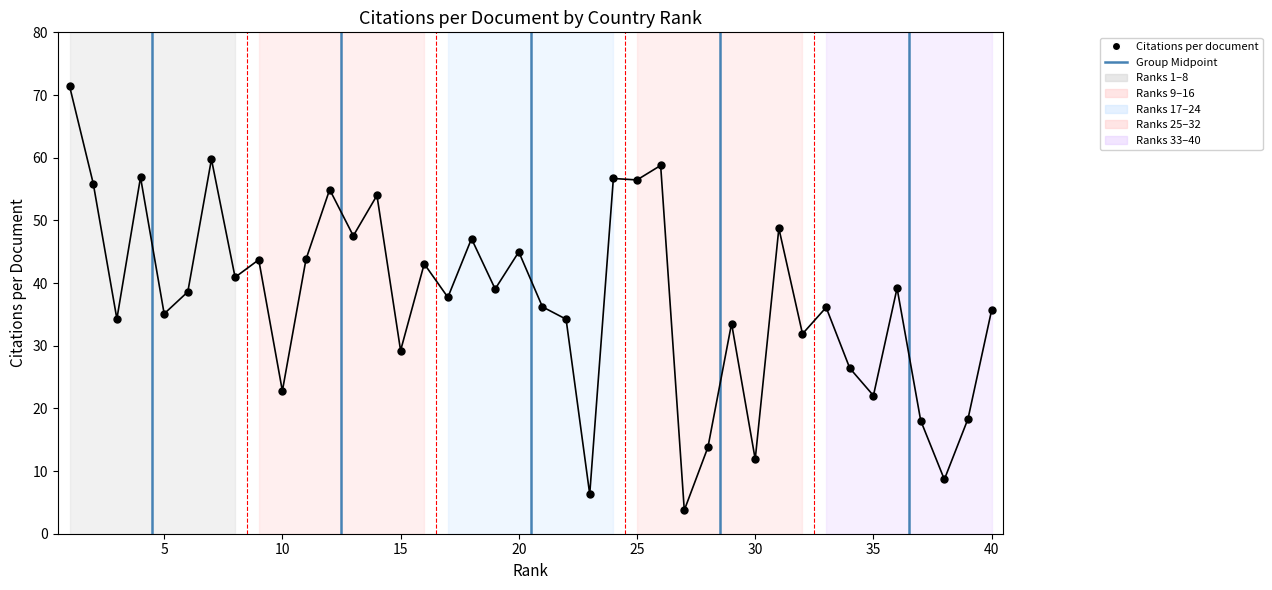

What is the range of X values (max minus min)?

39.0